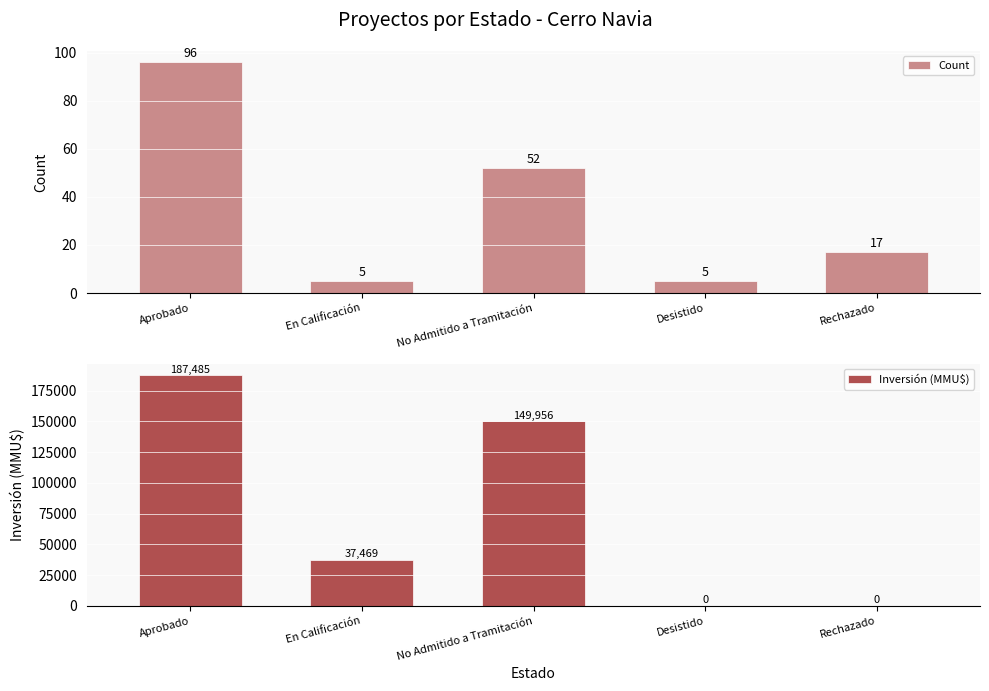

List the series in order of their peak value, lowest first.

Count, Inversión (MMU$)